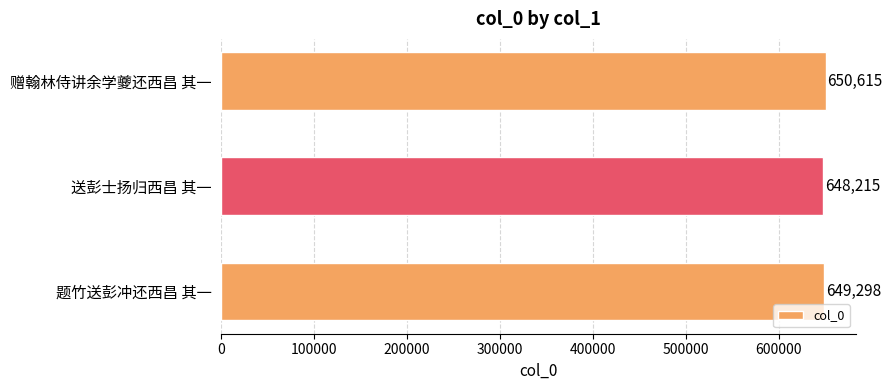

What is the label of the 1st bar from the top?

赠翰林侍讲余学夔还西昌 其一